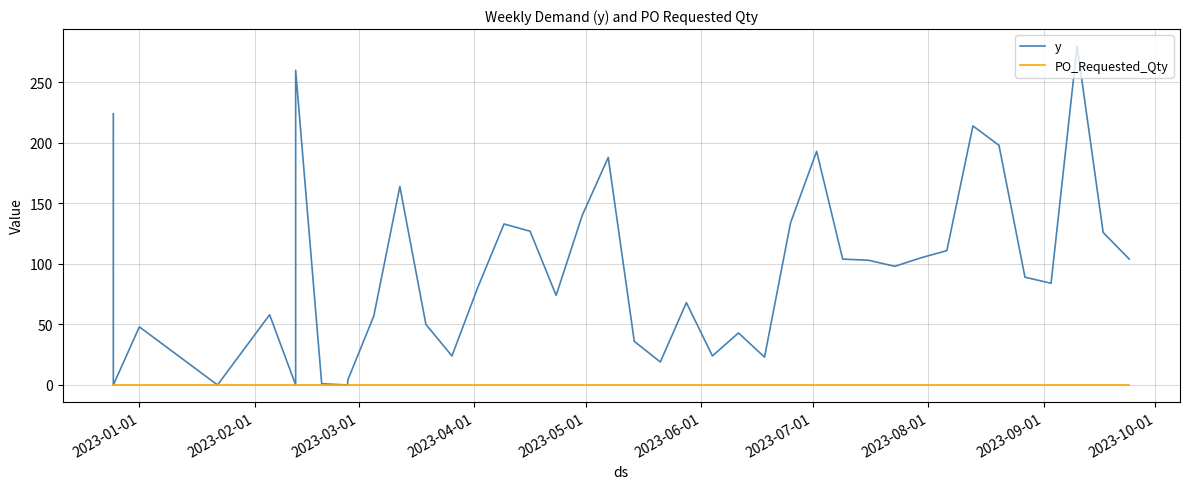

How many lines are shown in the chart?

2